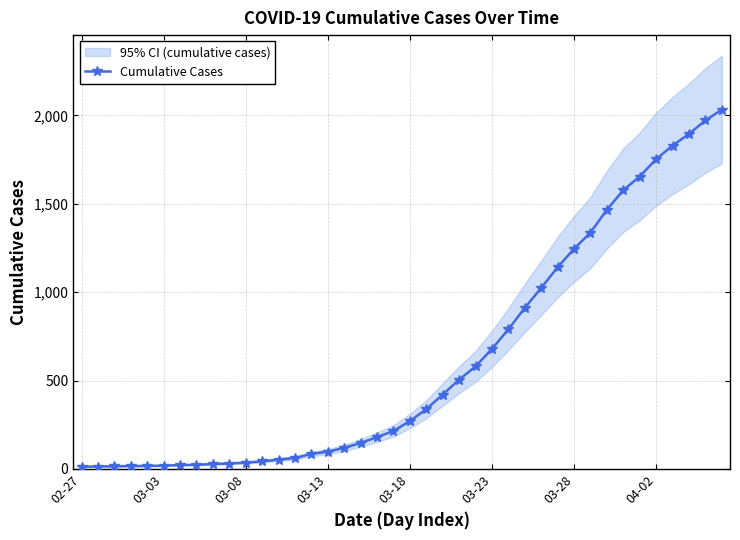

What is the minimum value shown in the chart?

13